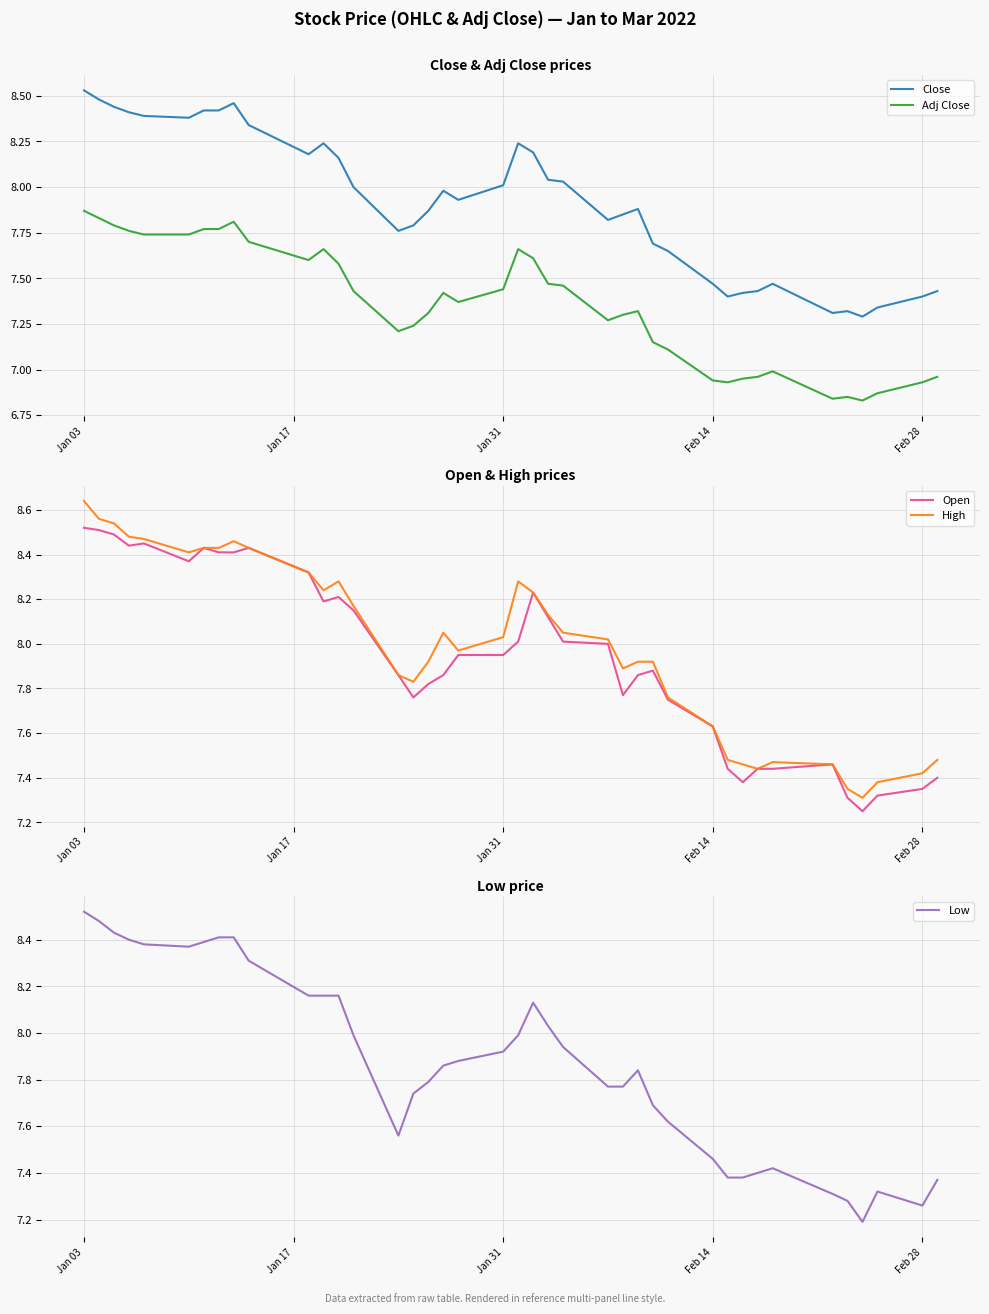

True or false: Adj Close and Close intersect in this chart.

False